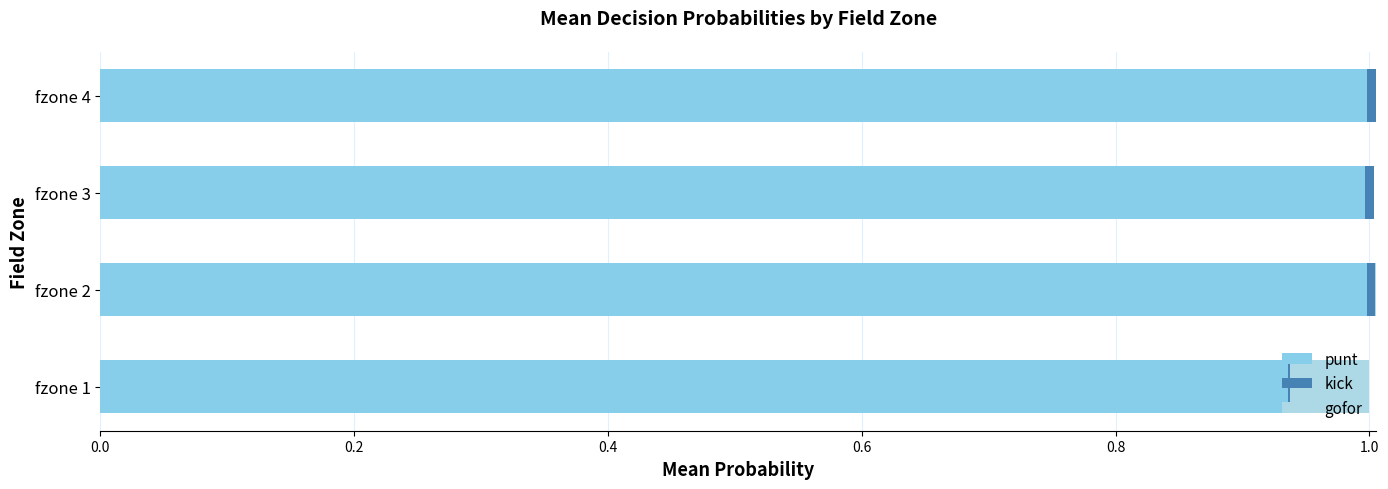

Count the number of data series in this chart.

3